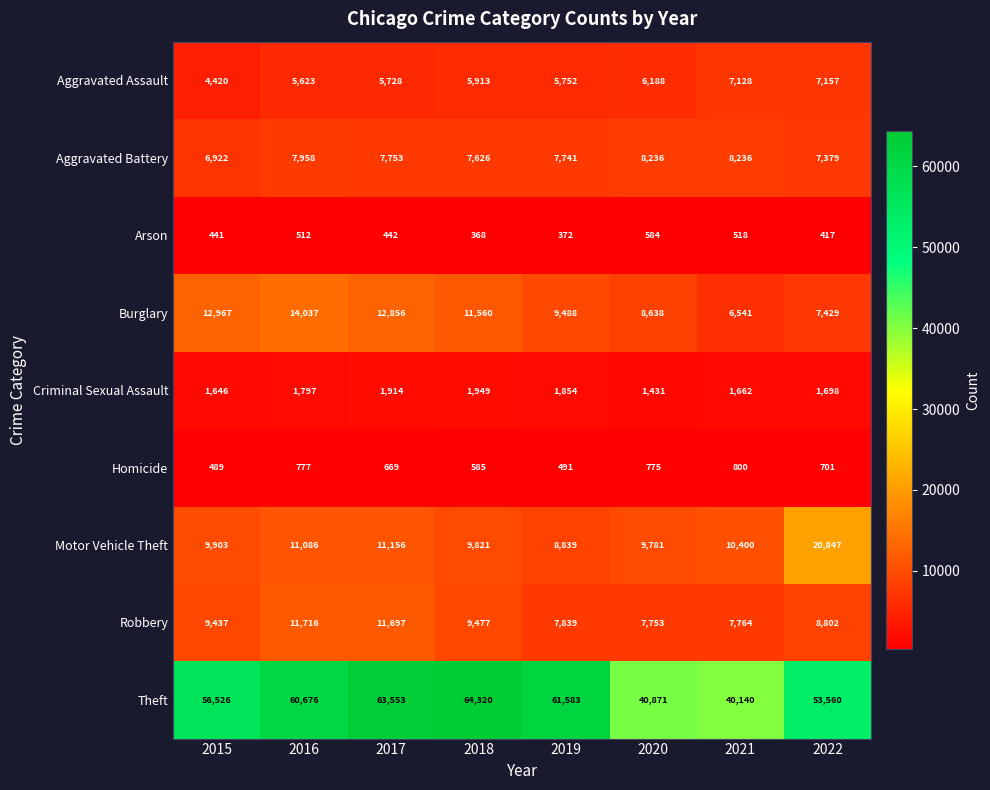

Where is Criminal Sexual Assault nearest to the value 1690?

2022